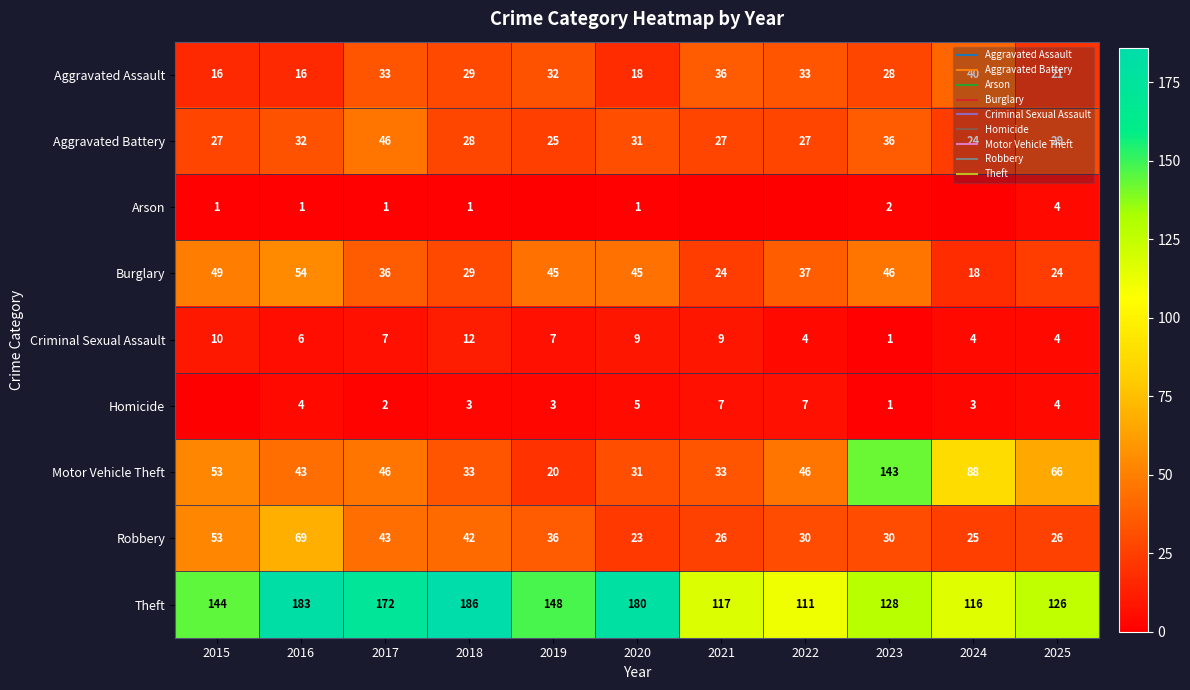

What is the approximate value of Homicide at 2023?

1